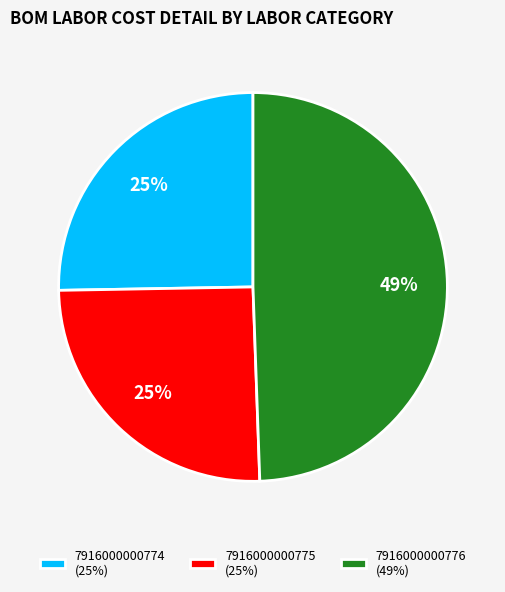

How many slices are in this pie chart?

3